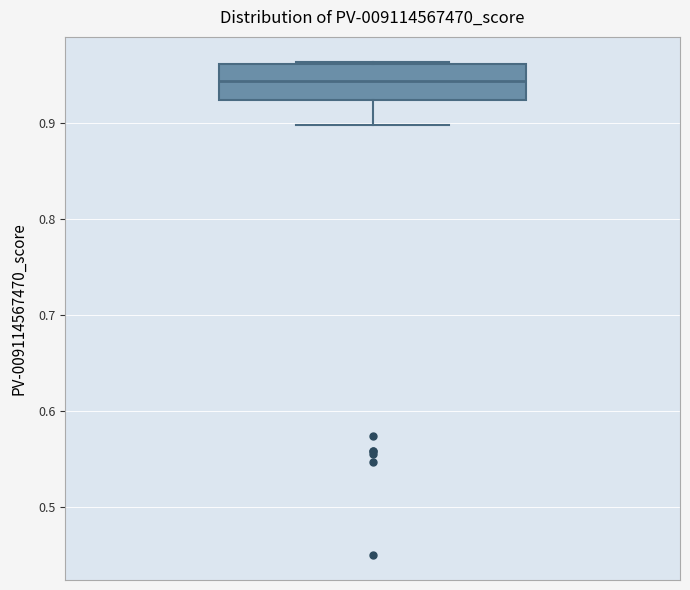

Read this box plot against the y-axis: the position of the median line, the range covered by the box, and the ends of both whiskers. The values are not printed on the chart, so give them approximately, as read against the axis.

median 0.94, box 0.92 to 0.96, whiskers 0.90 to 0.96